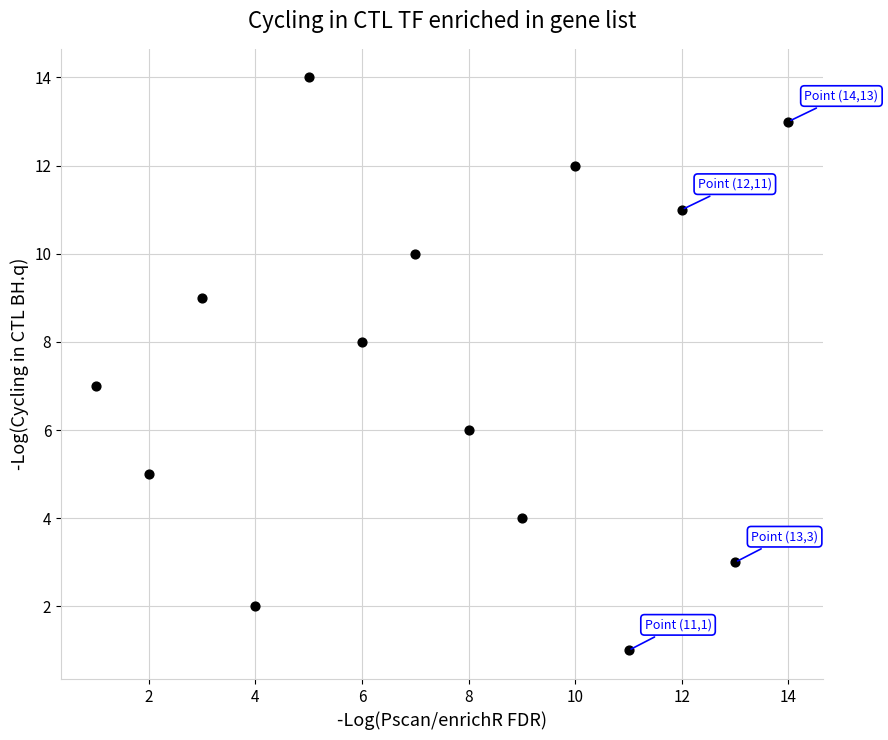

What is the range of Y values (max minus min)?

13